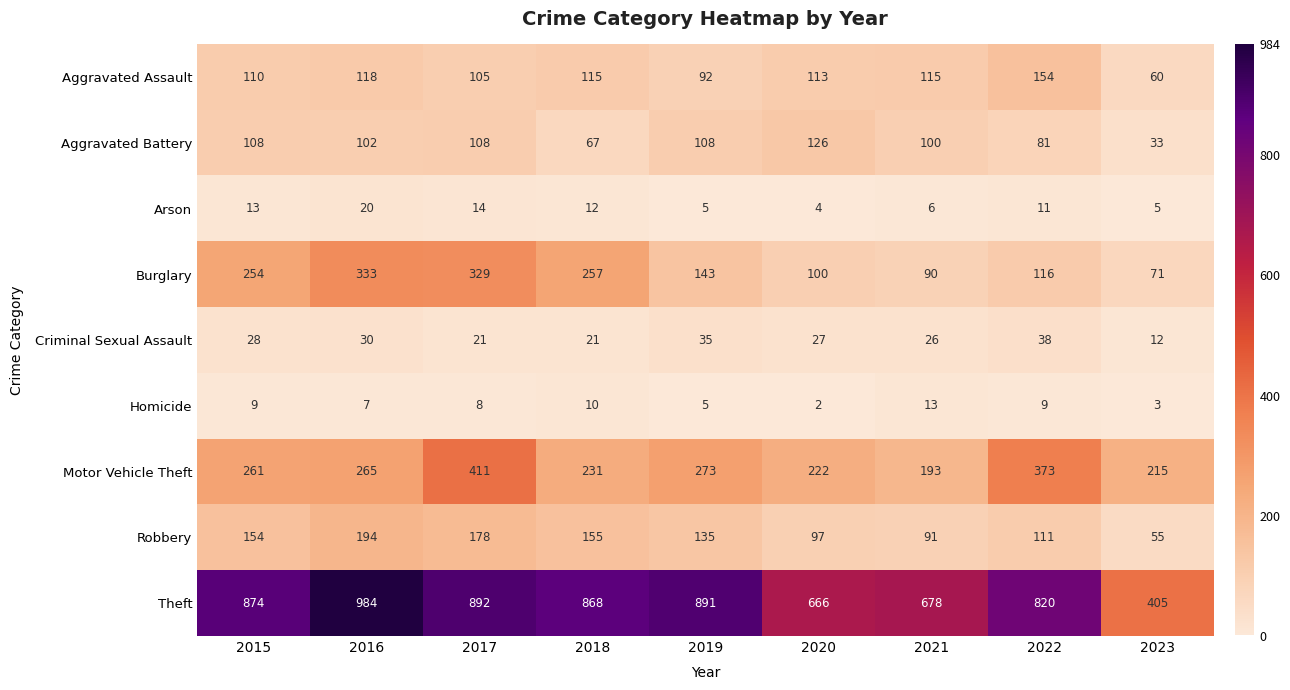

What is the spread (max minus min) of values at 2019?

886